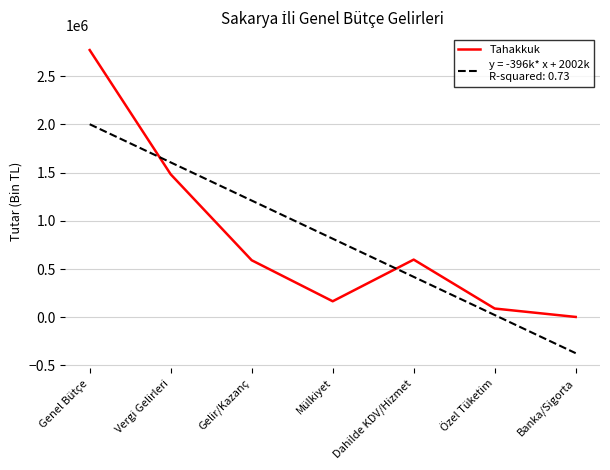

Which category has the lowest value across all series?

Banka/Sigorta